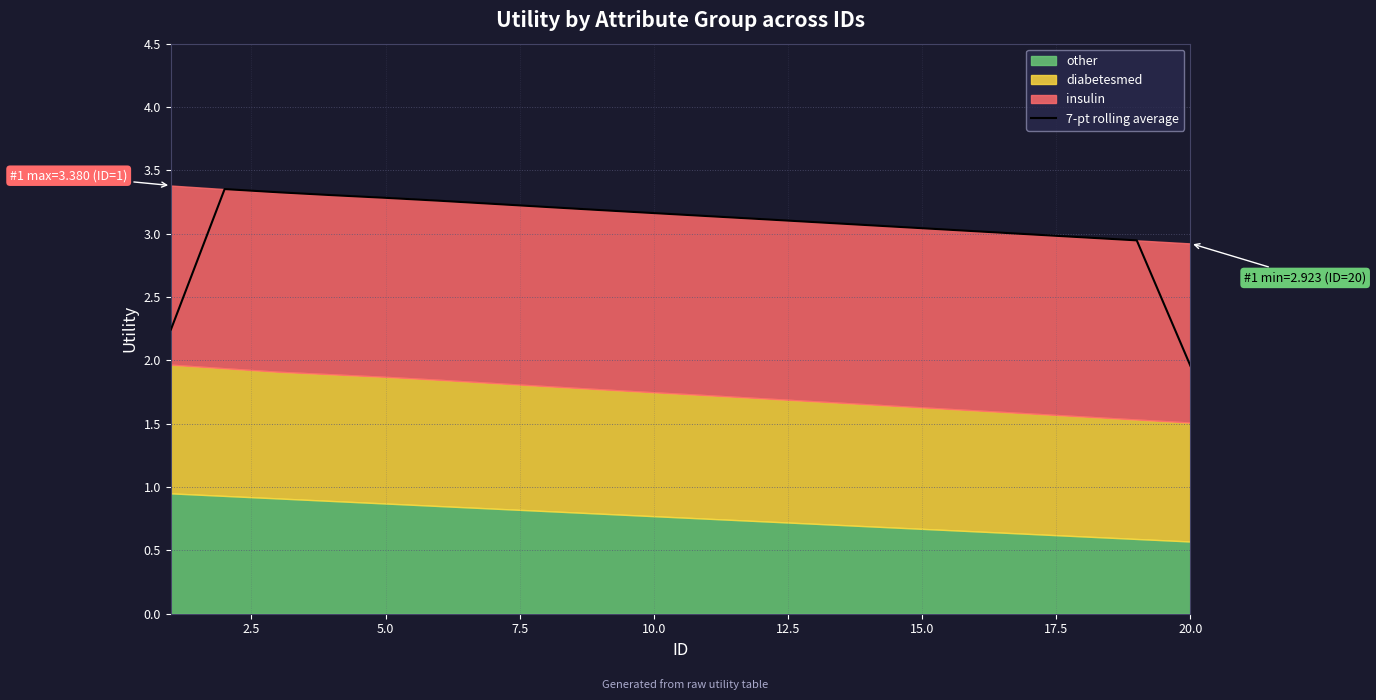

What is the lowest value of the 7-pt rolling average series?

2.0